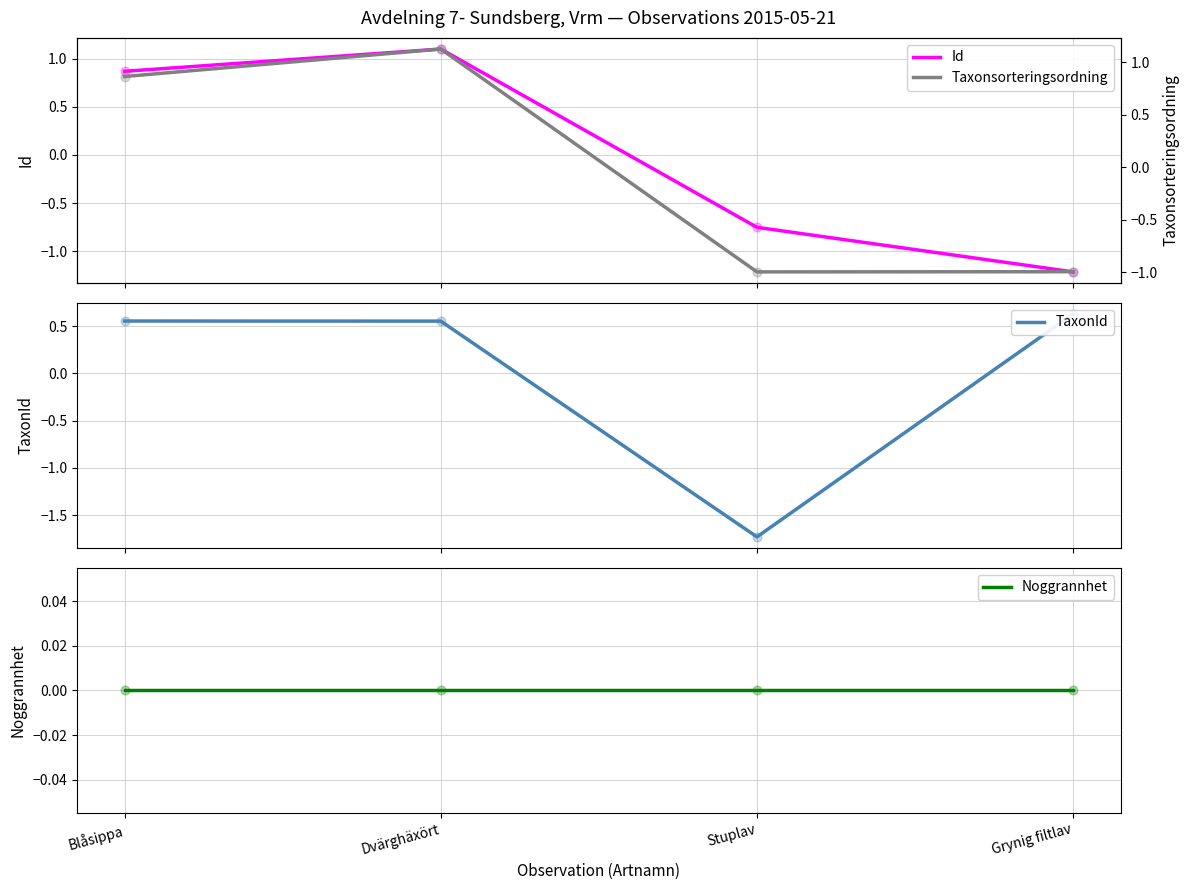

What are all the series names shown in the legend?

Id, TaxonId, Noggrannhet, Taxonsorteringsordning